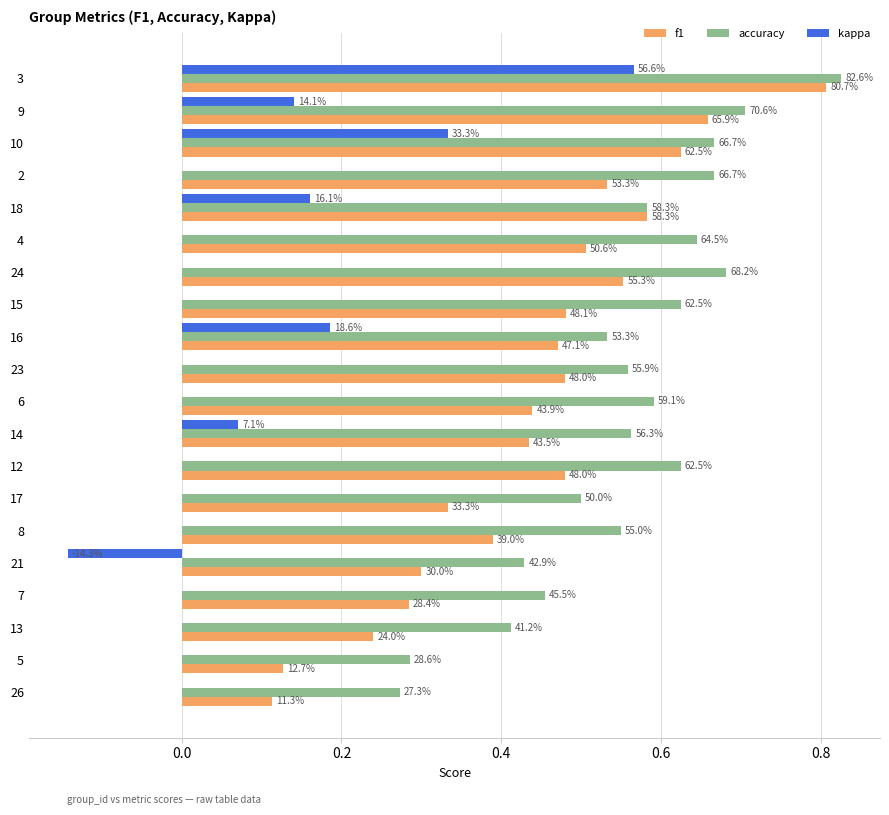

Between 14 and 12, which is larger?

12